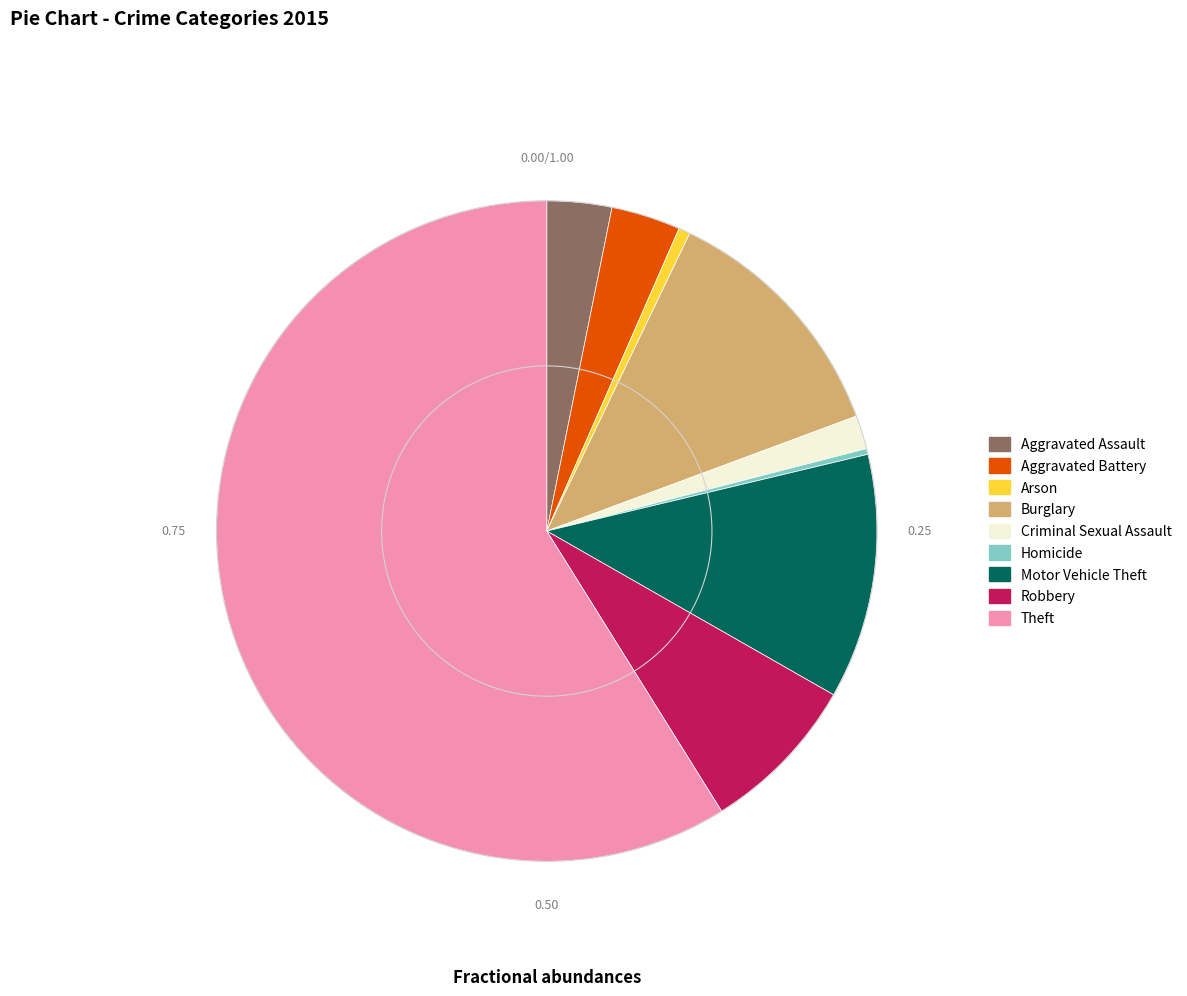

Which category accounts for the majority?

Theft